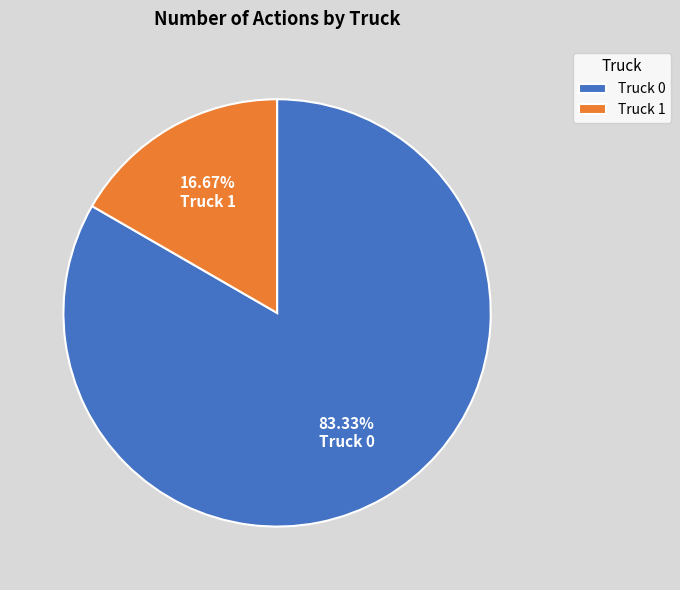

How many segments does this pie chart have?

2